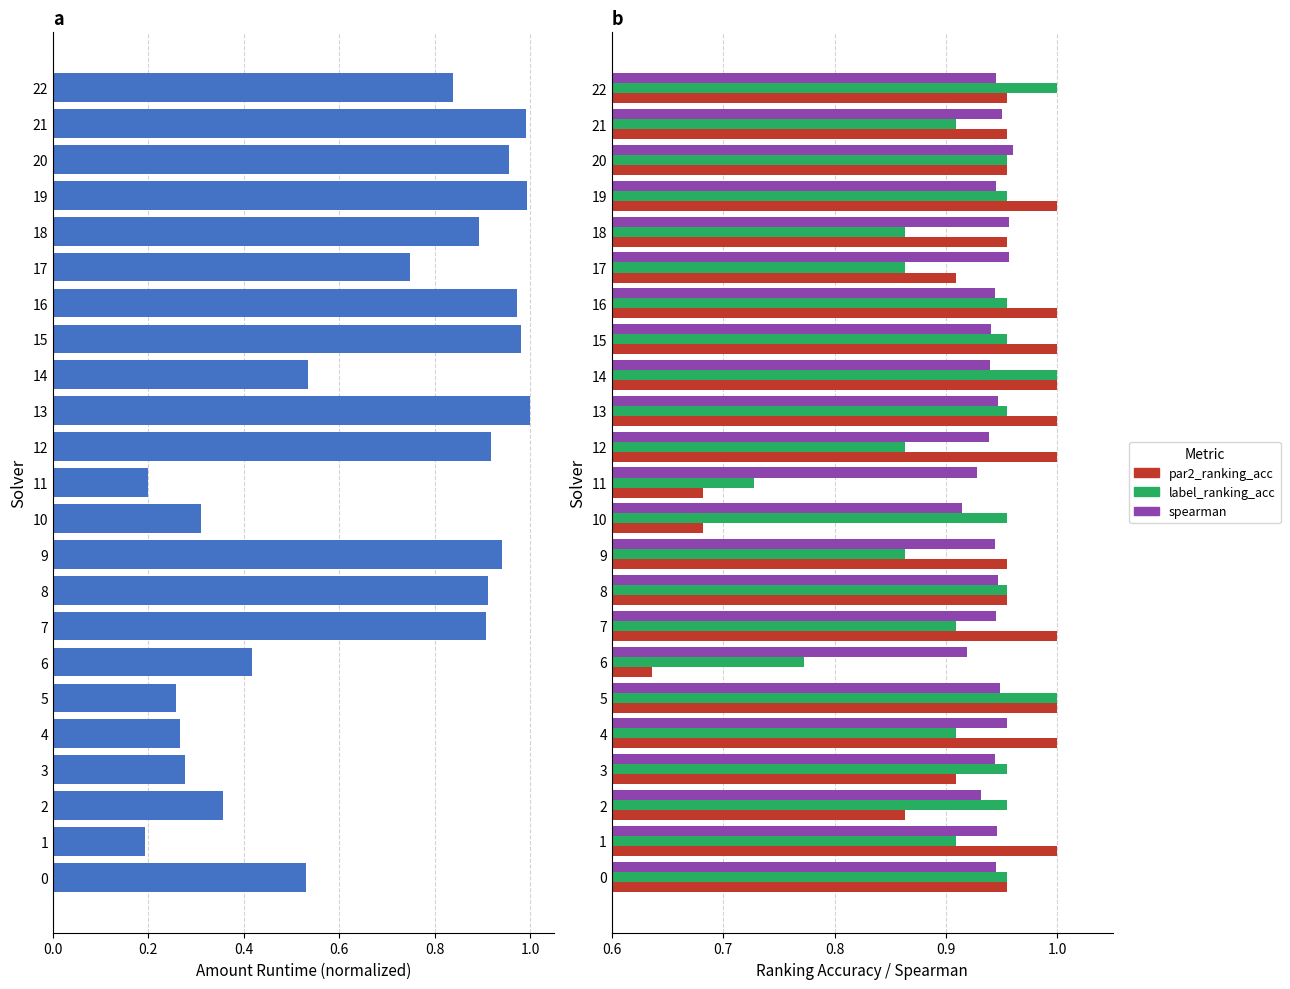

At how many categories does at least one series exceed 0?

23